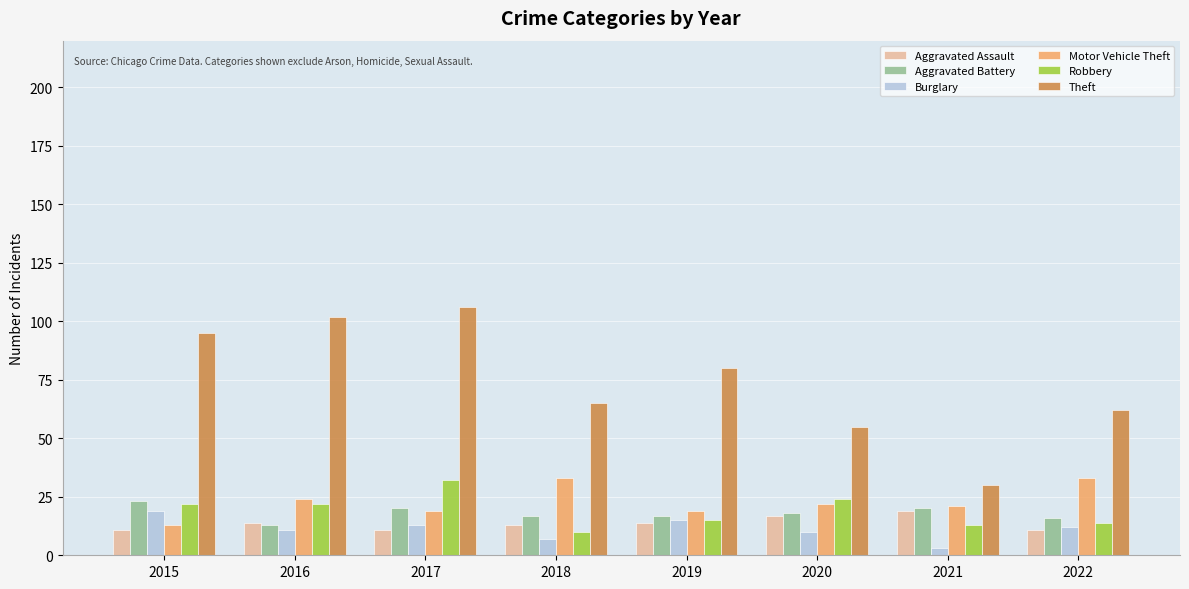

At which category does the chart reach its minimum across all series?

2021